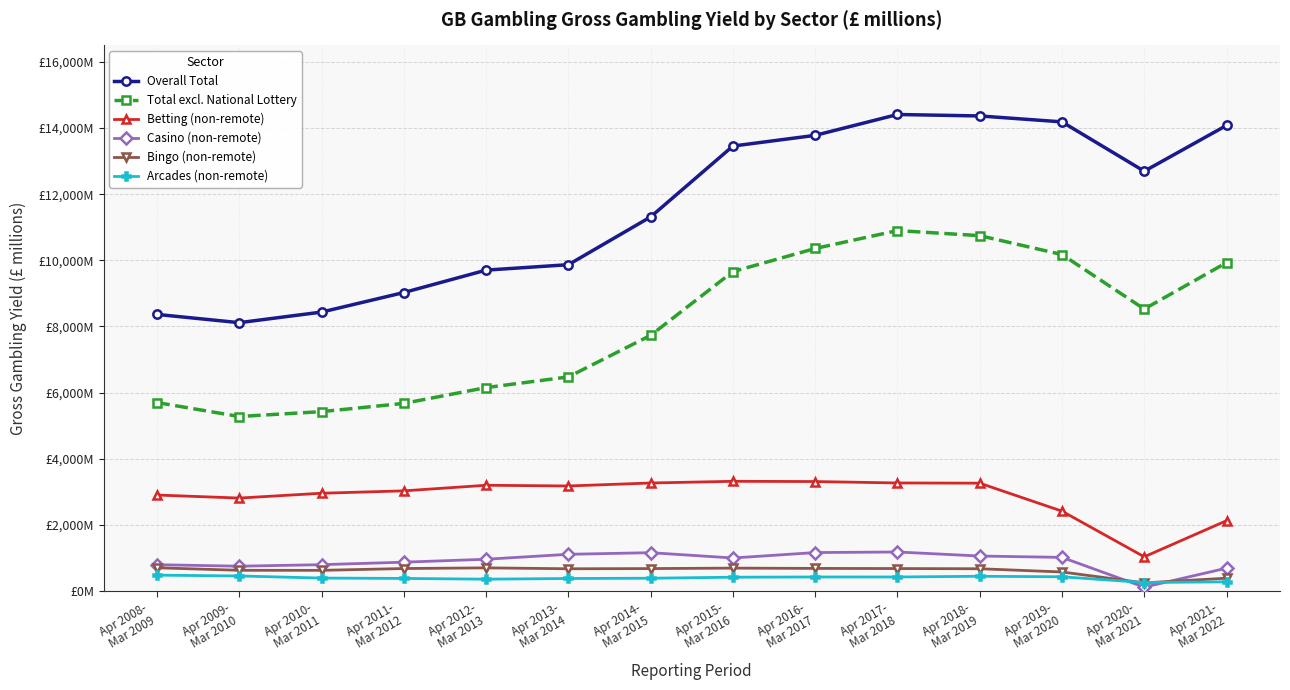

Reading left to right, transcribe all the data shown in this chart.

Overall Total: 8364.9	8115.6	8435.7	9026.8	9704.7	9868.6	11313.8	13456.0	13779.8	14410.5	14366.6	14187.2	12694.9	14080.1
Total excl. National Lottery: 5699.7	5277.9	5425.4	5674.3	6152.2	6475.0	7731.9	9659.5	10358.8	10900.5	10746.7	10175.3	8528.2	9931.2
Betting (non-remote): 2903.2	2811.4	2957.3	3029.6	3198.6	3176.8	3266.9	3318.2	3310.8	3268.3	3261.9	2415.4	1035.0	2127.6
Casino (non-remote): 796.2	751.1	797.4	872.8	961.4	1111.1	1159.8	999.4	1163.5	1180.7	1058.8	1017.6	116.7	691.8
Bingo (non-remote): 703.1	627.2	625.6	680.6	700.9	673.4	679.0	693.1	684.3	680.0	674.0	576.3	246.2	388.6
Arcades (non-remote): 480.4	456.0	392.0	381.1	358.7	379.1	387.2	418.1	424.9	424.8	446.5	430.9	258.1	278.3